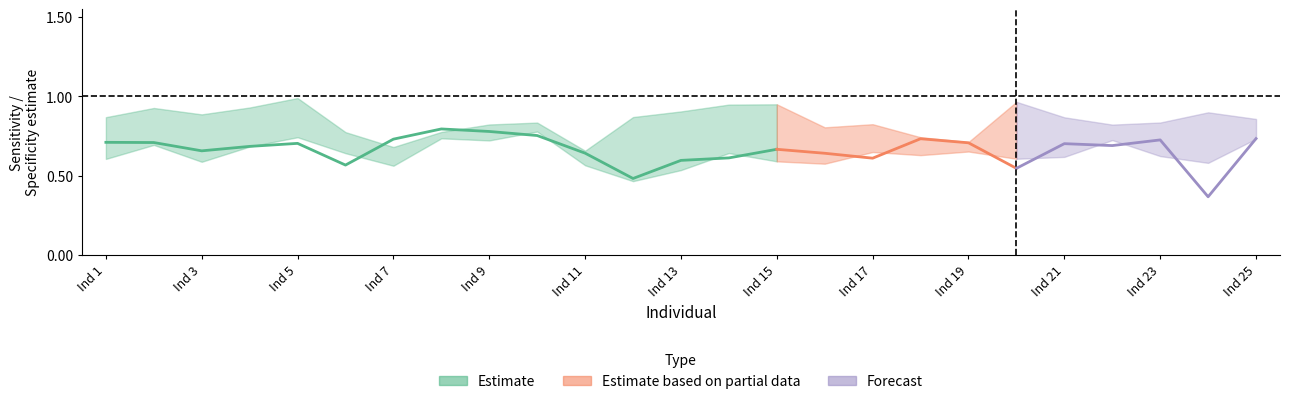

True or false: Median model specificity has a value of 1.3 at 14.

False